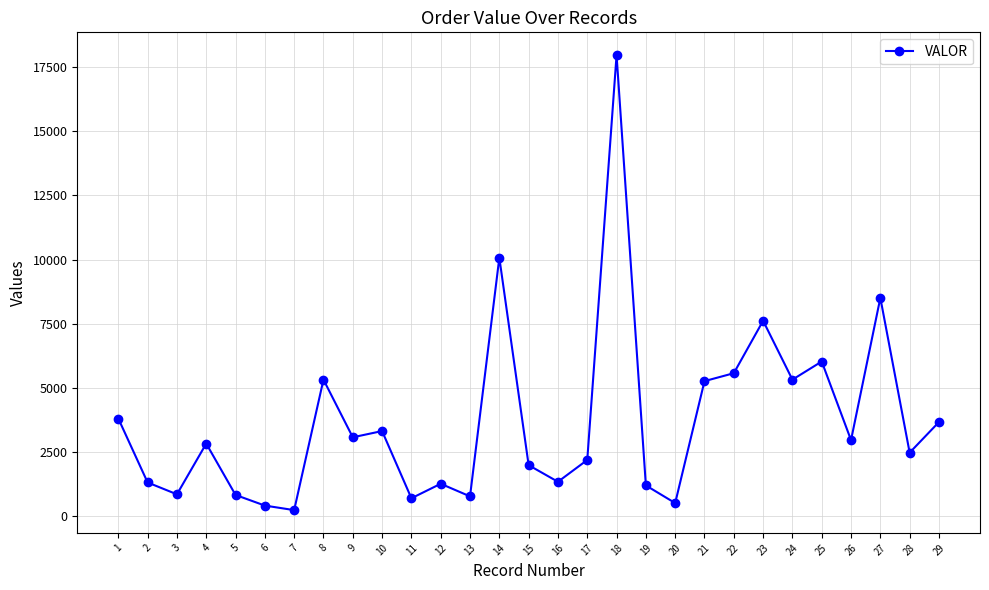

What is the greatest value displayed?

17968.9